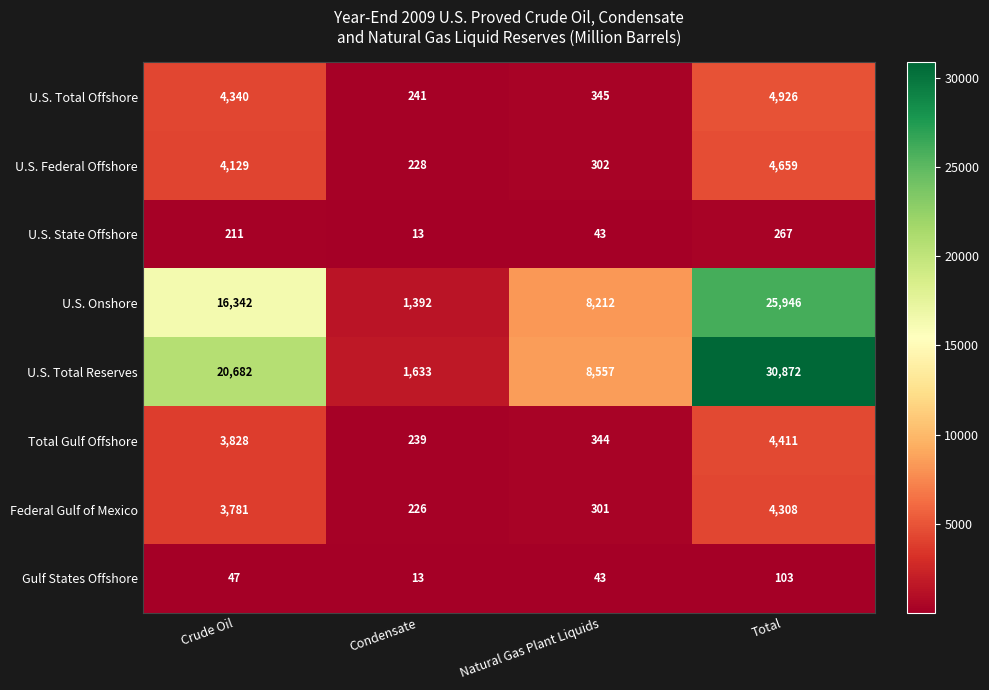

Is it true that Federal Gulf of Mexico equals 5427 at Crude Oil?

False